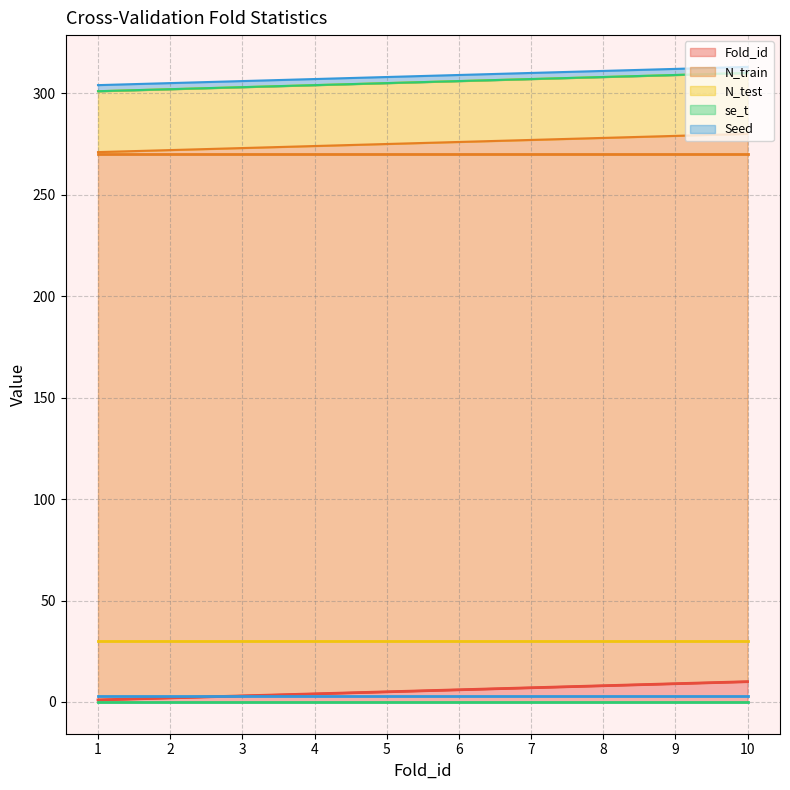

True or false: Fold_id (line) and N_train (line) intersect in this chart.

False